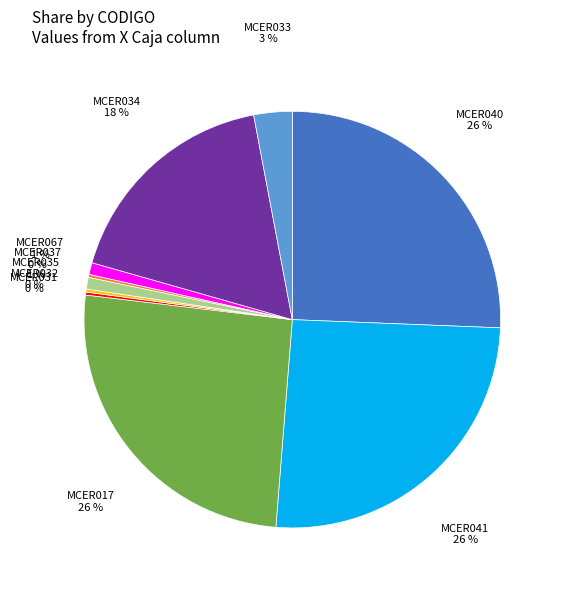

True or false: MCER040 accounts for 26% of the total.

True